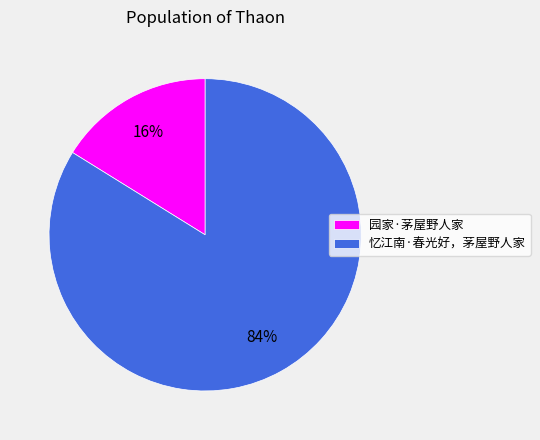

What is the ratio of the value at 园家·茅屋野人家 to the value at 忆江南·春光好，茅屋野人家?

0.2